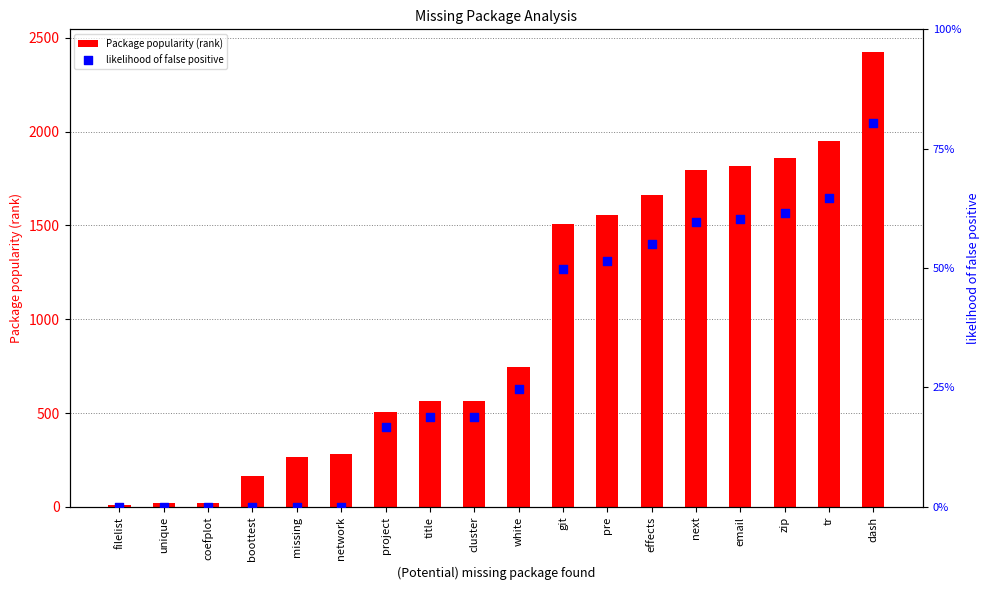

Which series reaches the maximum Y coordinate?

Package popularity (rank)